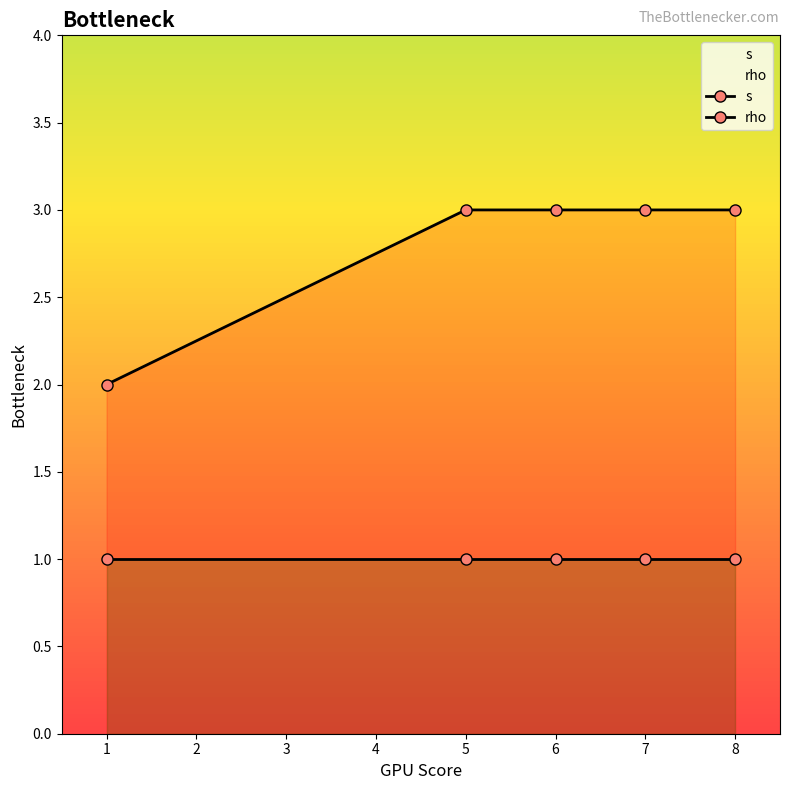

What is the sum of all s values?

14